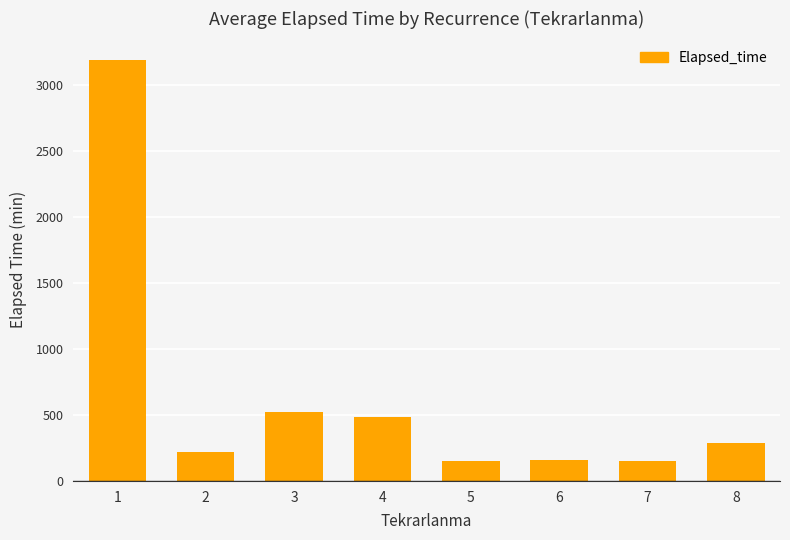

What is the maximum value shown in the chart?

3190.2